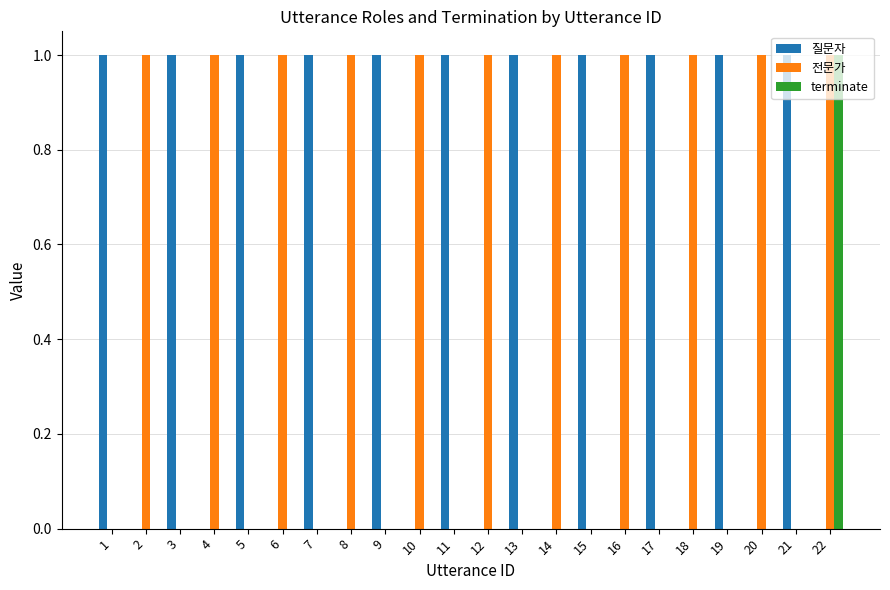

What is the spread (max minus min) of values at 15?

1